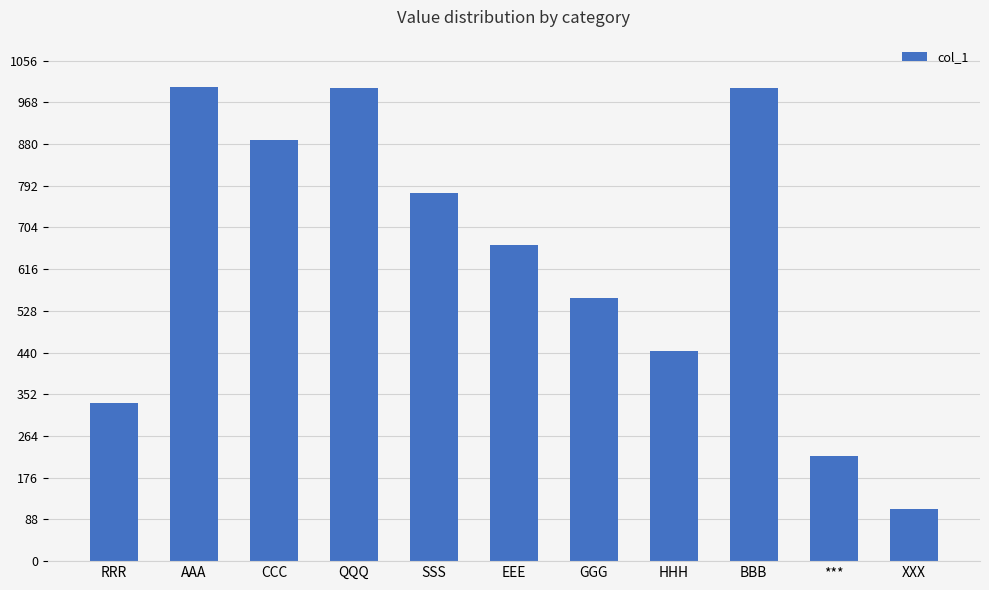

What is the difference between the maximum and minimum values?

889